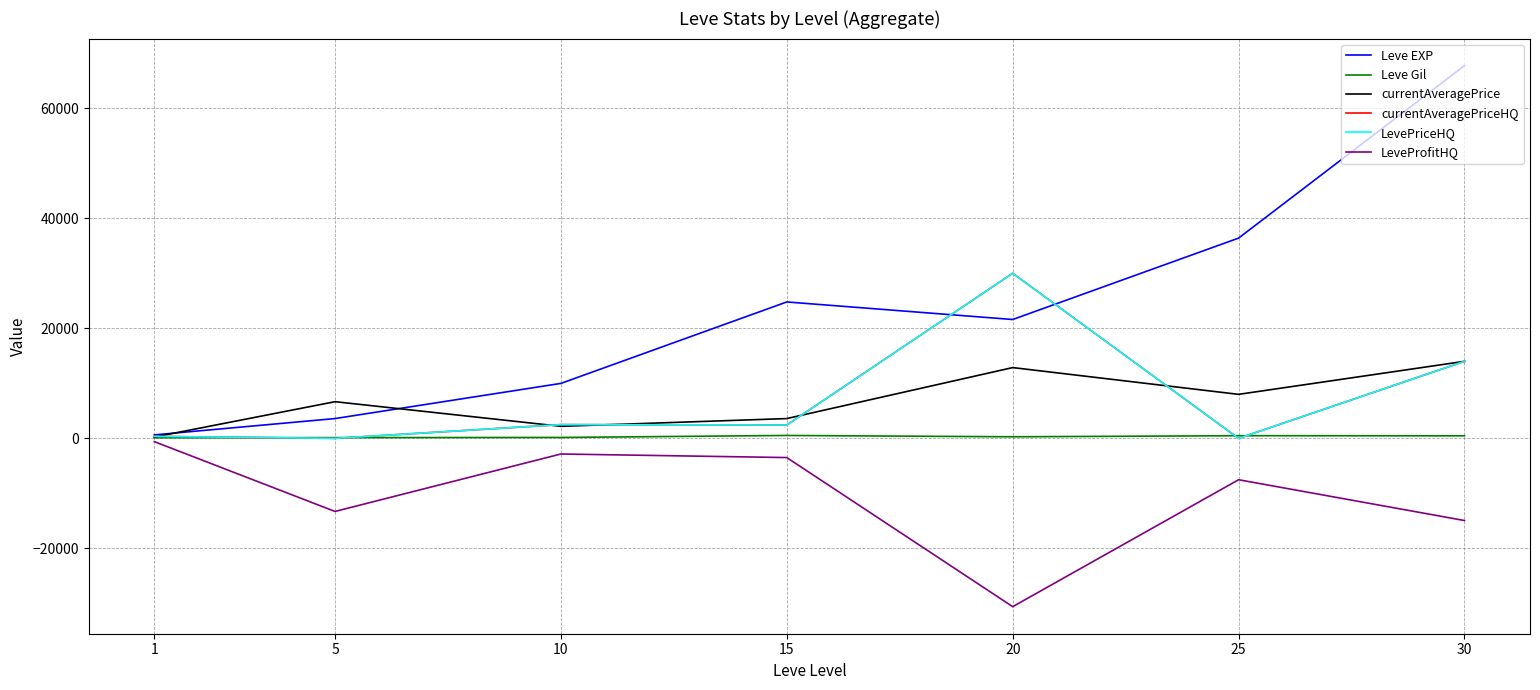

How many lines are shown in the chart?

6